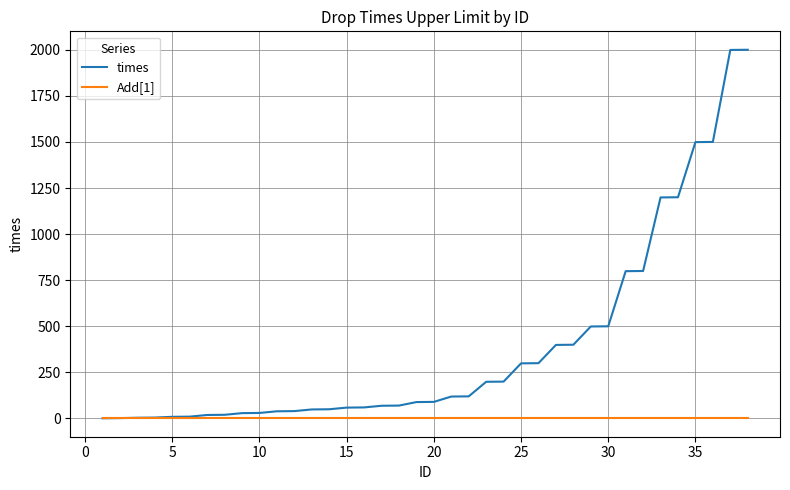

Which series has the largest total across all categories?

times